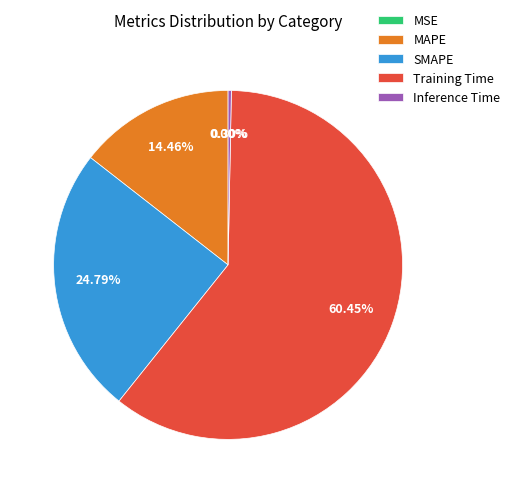

The Training Time slice represents 71% of the pie. True or false?

False